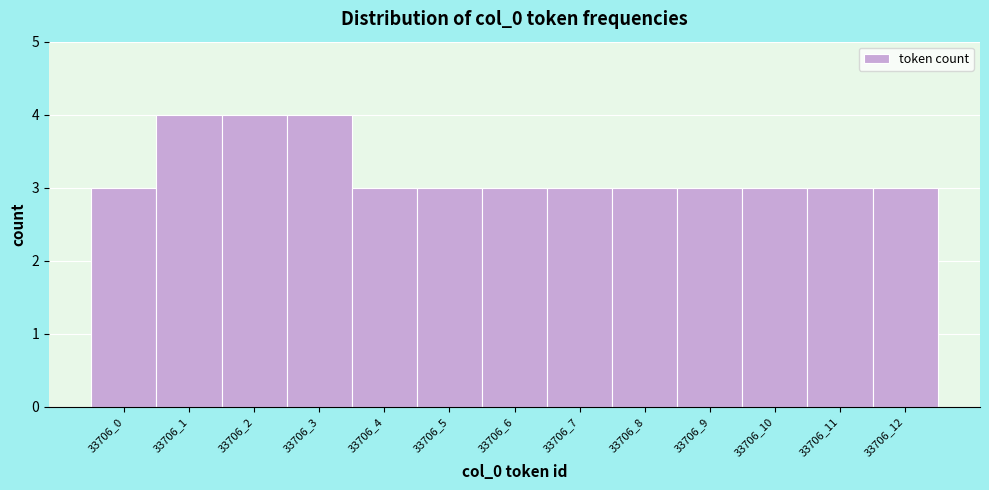

Reading right to left, extract all data points from this chart.

33706_12=3	33706_11=3	33706_10=3	33706_9=3	33706_8=3	33706_7=3	33706_6=3	33706_5=3	33706_4=3	33706_3=4	33706_2=4	33706_1=4	33706_0=3